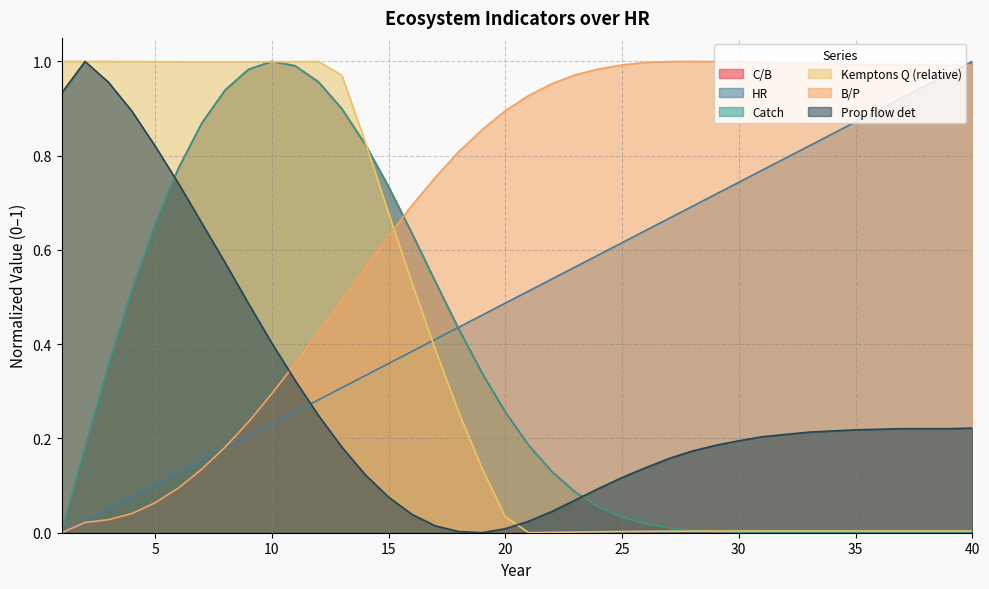

Which category has the highest value in the Kemptons Q (relative) series?

2